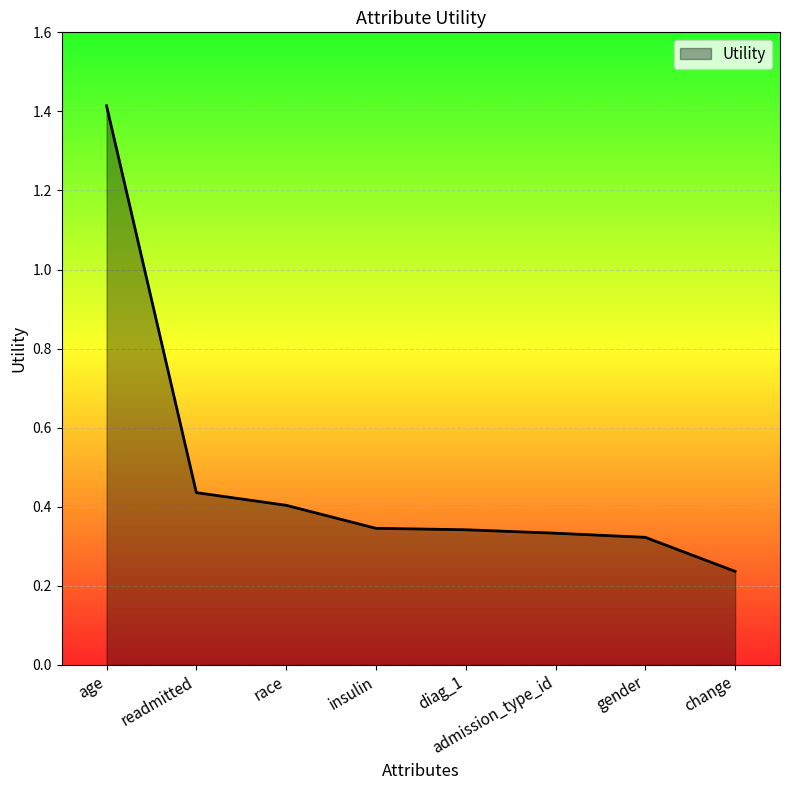

What is the change in value from race to gender?

-0.1